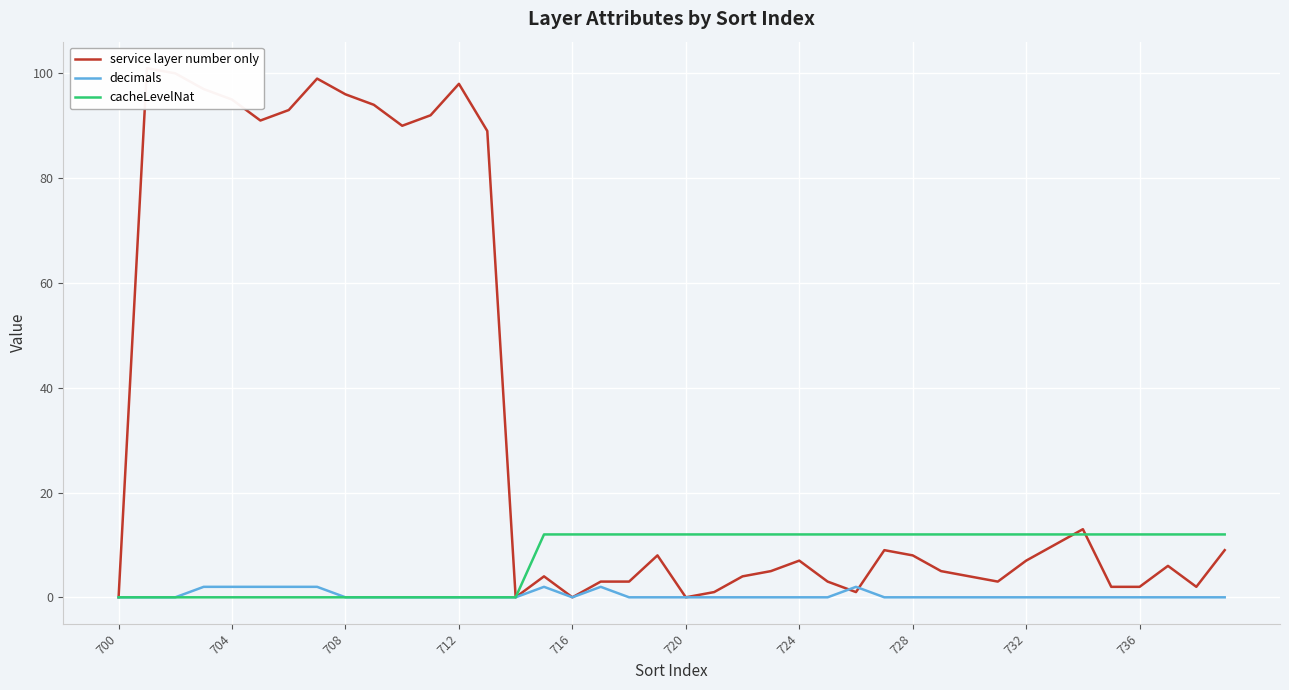

What is the sum of all service layer number only values?

1354